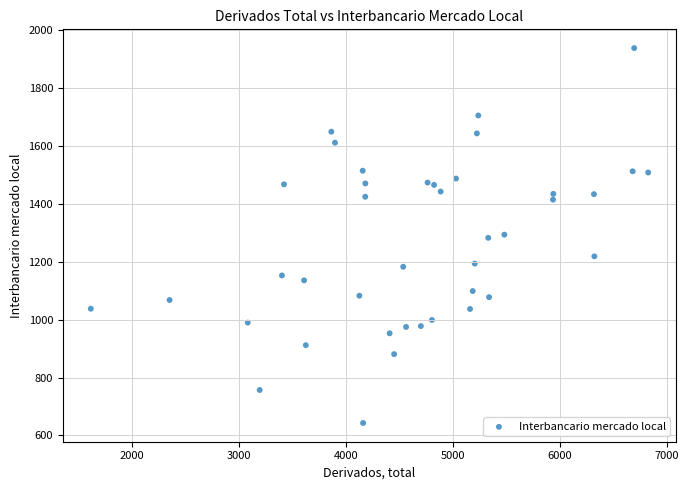

What is the range of Y values (max minus min)?

1296